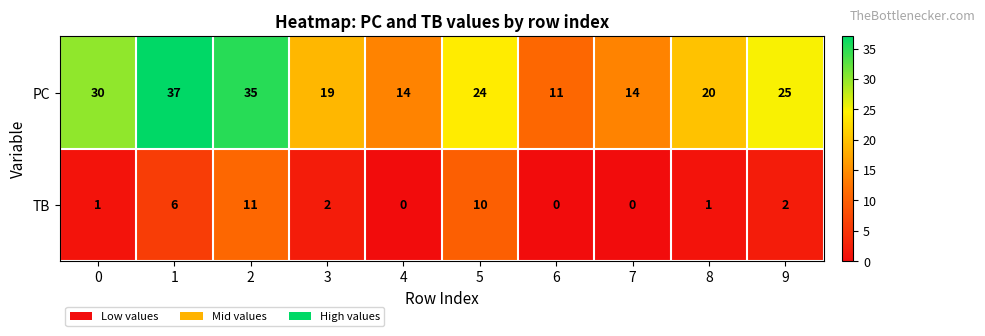

What is the greatest value displayed?

37